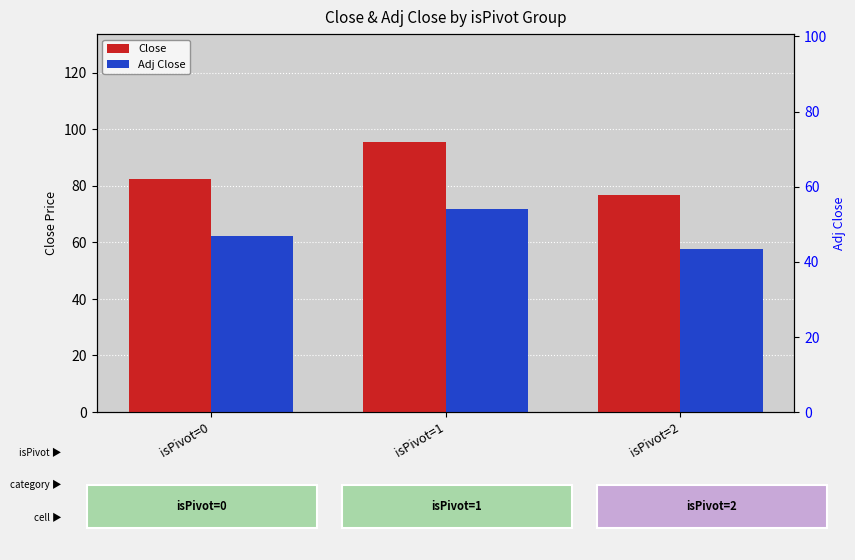

Does the chart contain stacked bars?

No